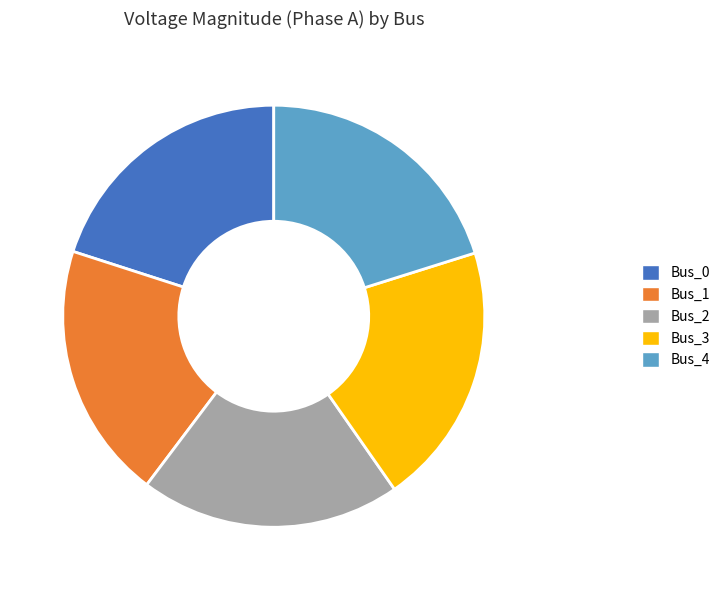

True or false: Bus_1 accounts for 11% of the total.

False